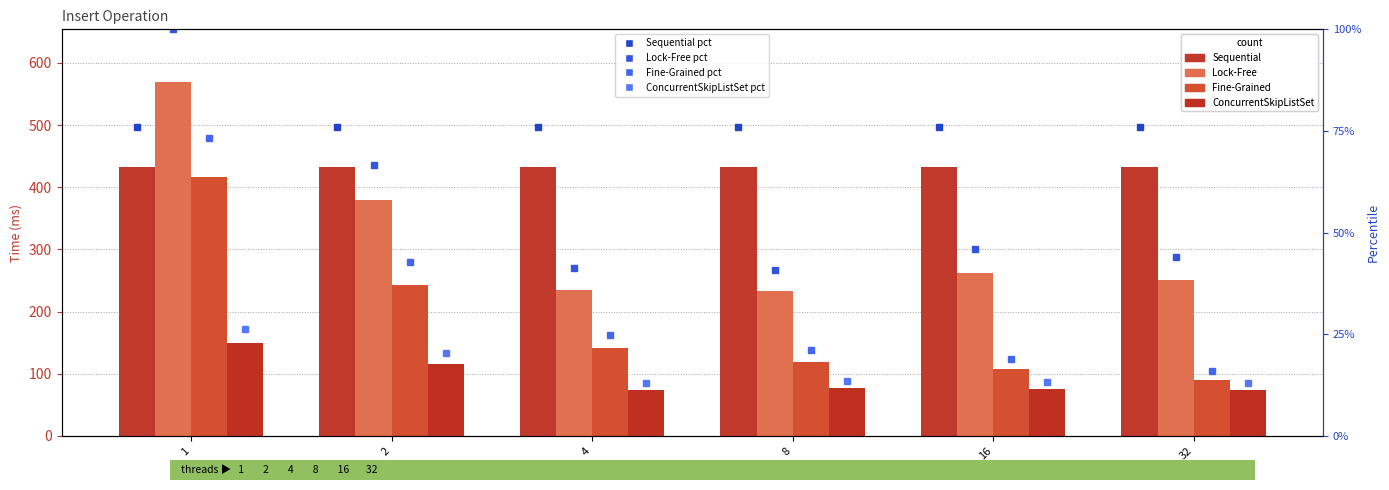

Reading left to right, extract all data points from this chart.

Lock-Free: 568.7	379.0	235.3	232.7	261.3	250.0
Fine-Grained: 416.7	243.0	141.7	119.7	107.3	90.3
ConcurrentSkipListSet: 149.3	115.7	73.3	76.3	75.0	73.3